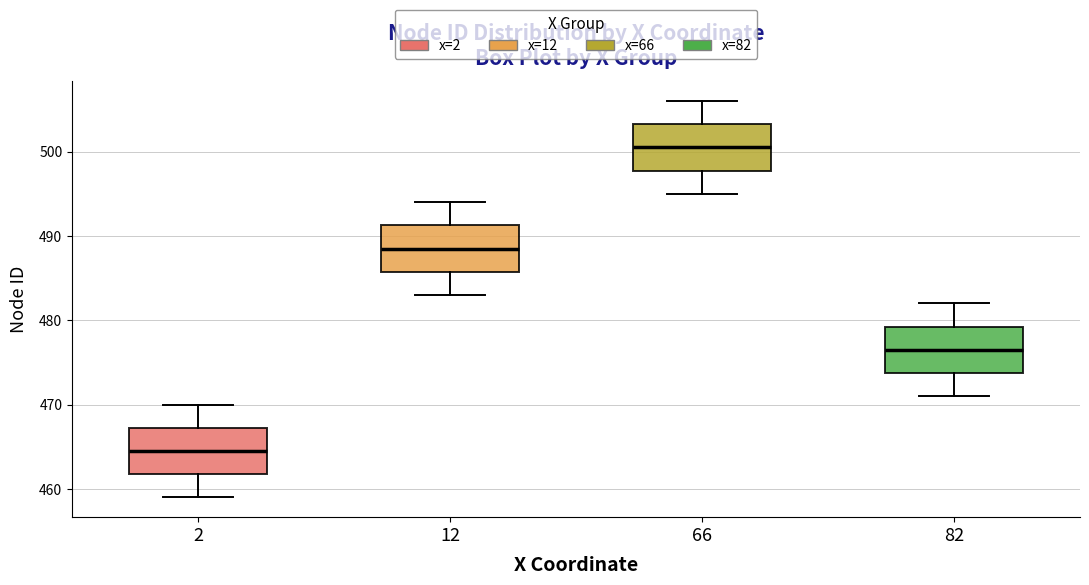

Reading left to right, transcribe this box plot: for each box, give where its median line is, the range the box spans, and where its two whiskers end, as read against the y-axis. The values are not printed on the chart, so give them approximately, as read against the axis.

2: median 465, box 462 to 467, whiskers 459 to 470
12: median 489, box 486 to 491, whiskers 483 to 494
66: median 501, box 498 to 503, whiskers 495 to 506
82: median 477, box 474 to 479, whiskers 471 to 482